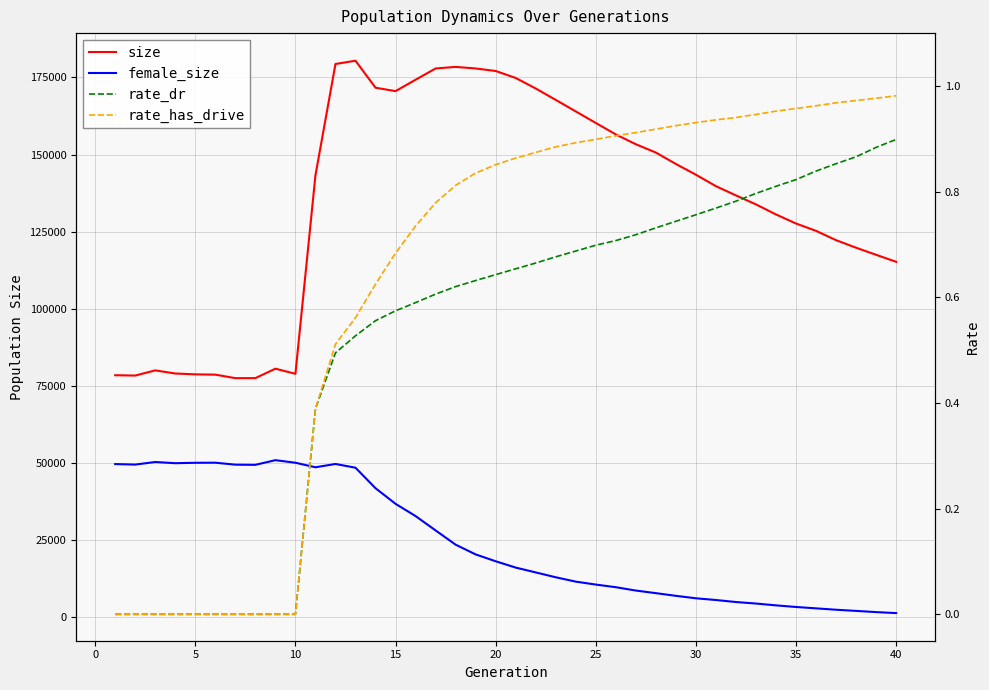

What are all the series names shown in the legend?

size, female_size, rate_dr, rate_has_drive